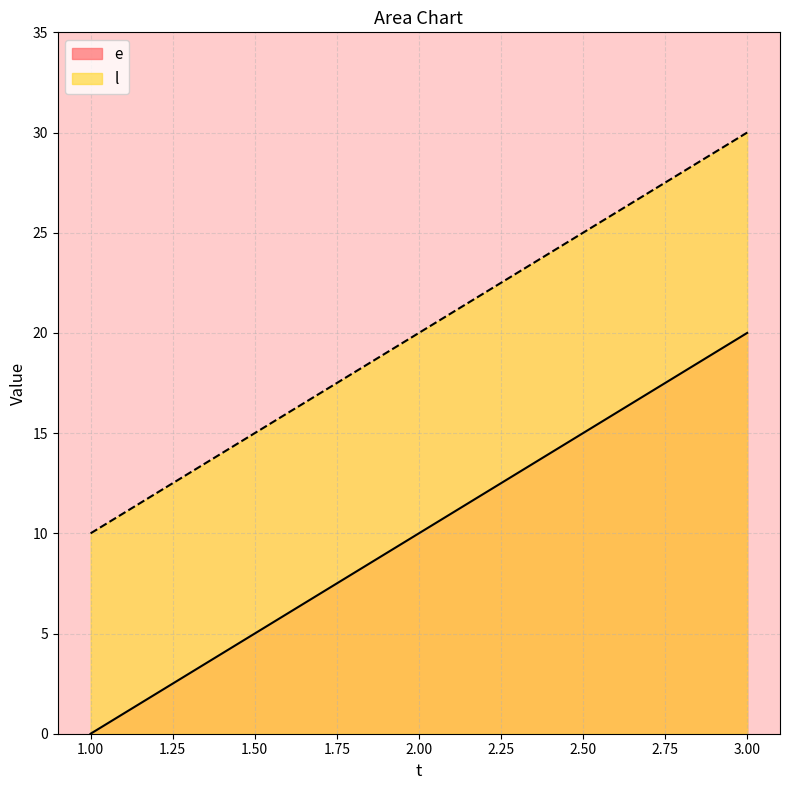

Reading left to right, what are all the values shown in this chart?

e: 1.00=0	2.00=10	3.00=20
l: 1.00=10	2.00=20	3.00=30